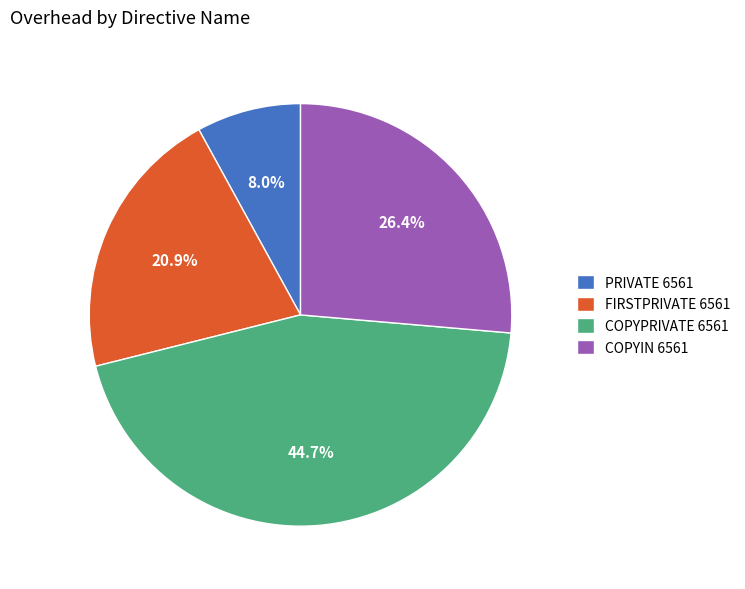

Rank the categories by value from highest to lowest.

COPYPRIVATE 6561, COPYIN 6561, FIRSTPRIVATE 6561, PRIVATE 6561